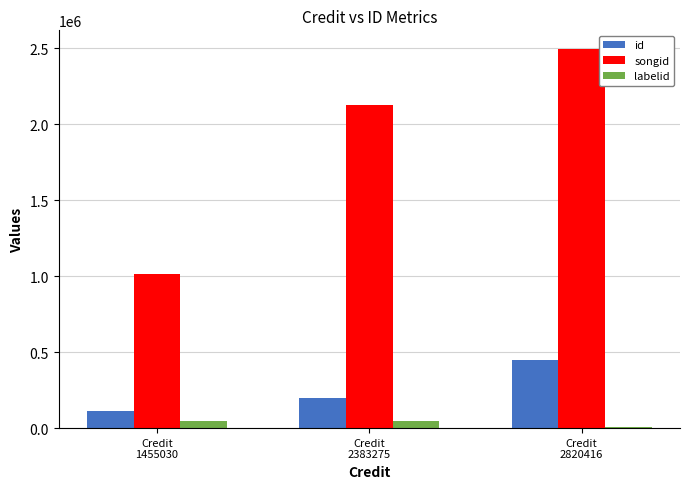

How many data points does each series have?

3